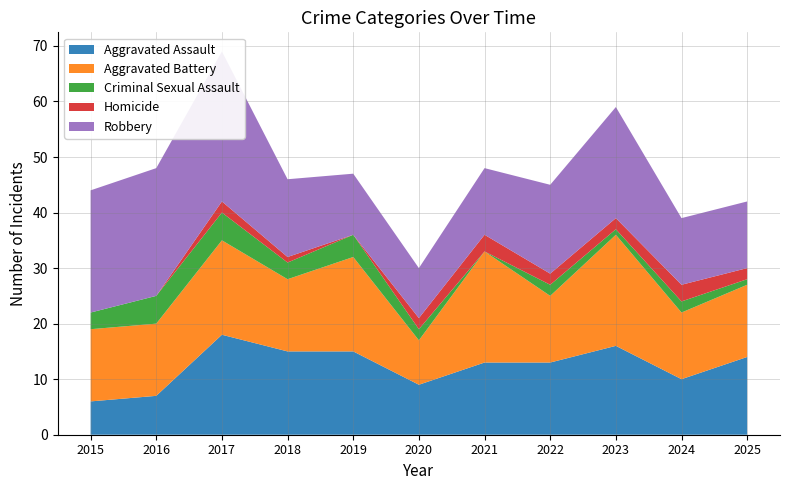

Reading left to right, list all the values displayed in this chart.

Aggravated Assault: 2015=6	2016=7	2017=18	2018=15	2019=15	2020=9	2021=13	2022=13	2023=16	2024=10	2025=14
Aggravated Battery: 2015=13	2016=13	2017=17	2018=13	2019=17	2020=8	2021=20	2022=12	2023=20	2024=12	2025=13
Criminal Sexual Assault: 2015=3	2016=5	2017=5	2018=3	2019=4	2020=2	2021=0	2022=2	2023=1	2024=2	2025=1
Homicide: 2015=0	2016=0	2017=2	2018=1	2019=0	2020=2	2021=3	2022=2	2023=2	2024=3	2025=2
Robbery: 2015=22	2016=23	2017=27	2018=14	2019=11	2020=9	2021=12	2022=16	2023=20	2024=12	2025=12